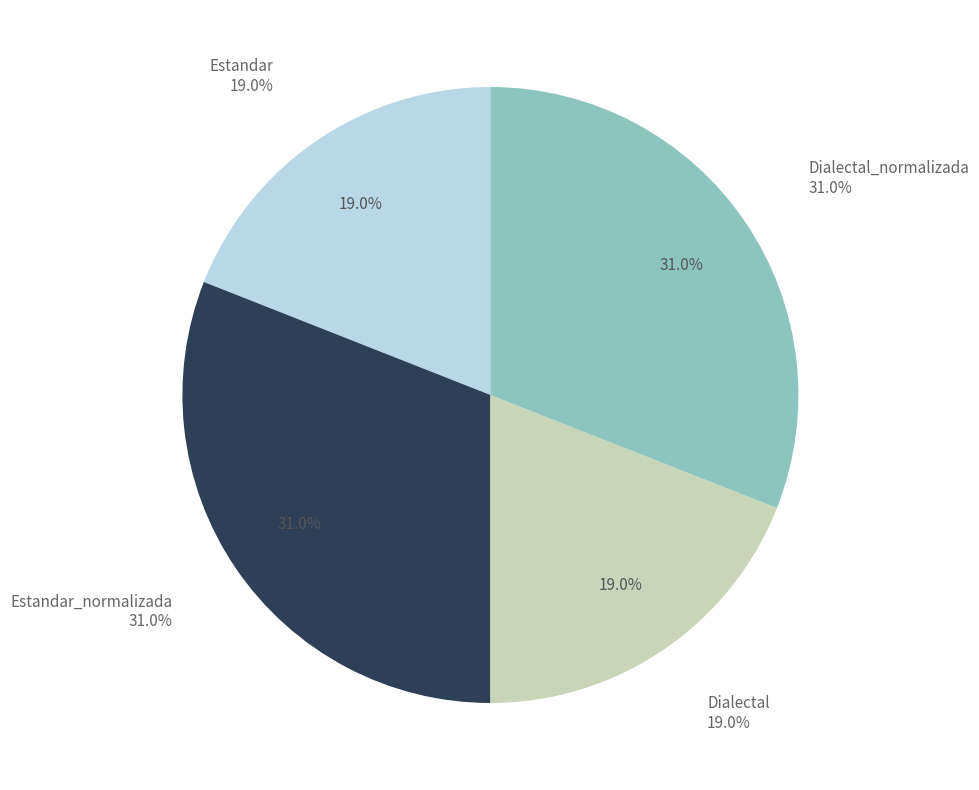

What portion of the pie excludes Dialectal_normalizada?

69.0%